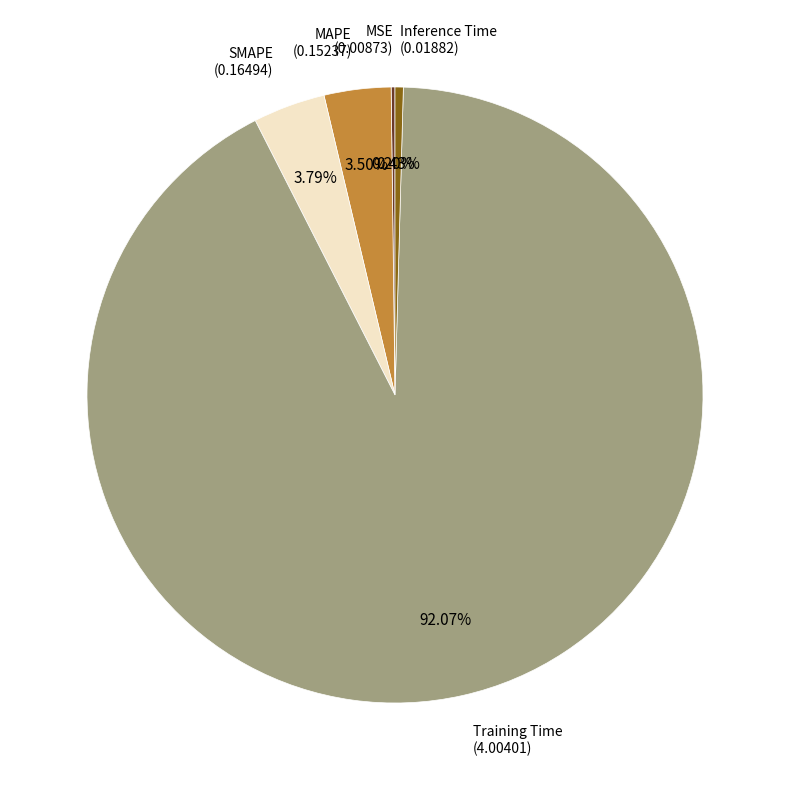

Which has a higher value, Inference Time or MAPE?

MAPE